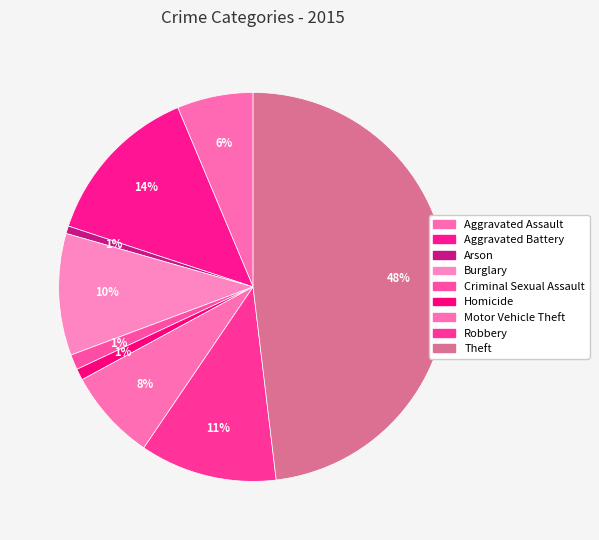

Is it true that Robbery is 25% of the pie?

False